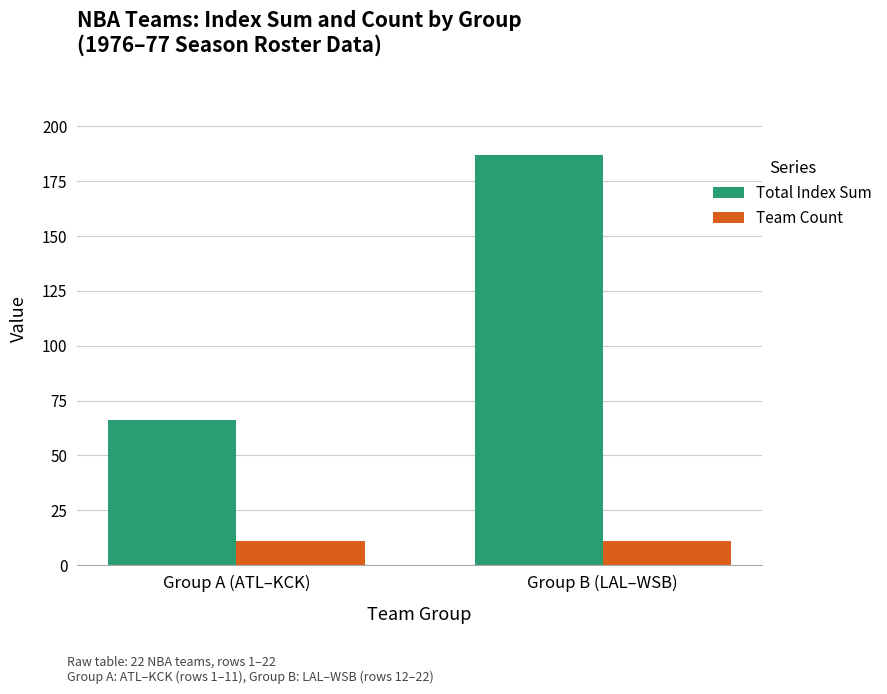

What is the sum of all Total Index Sum values?

253